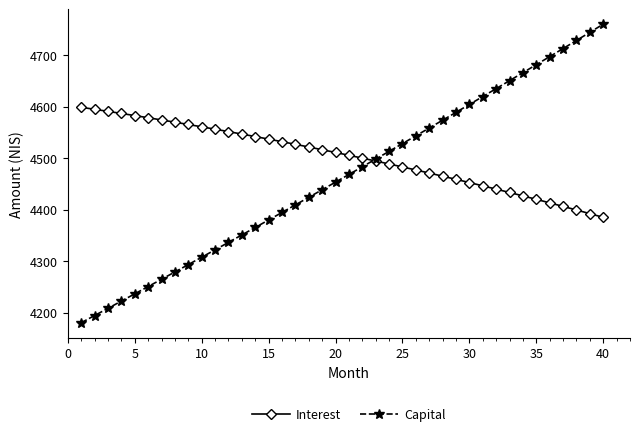

Which series has the largest total across all categories?

Interest